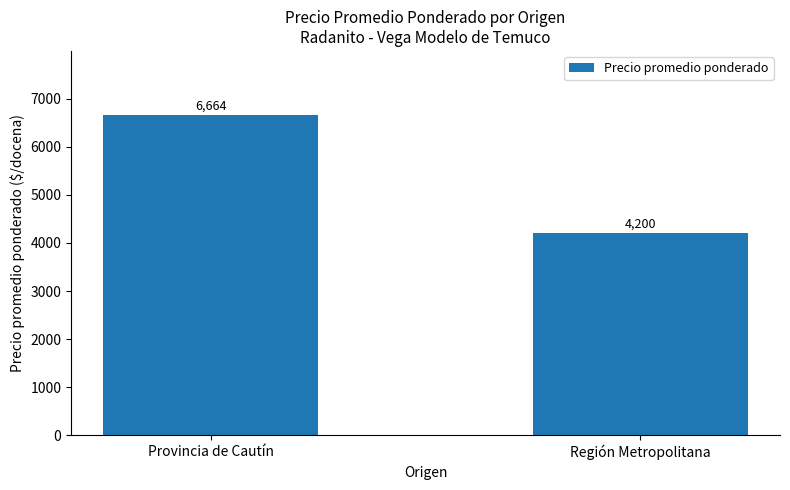

Which category has the lowest value across all series?

Región Metropolitana